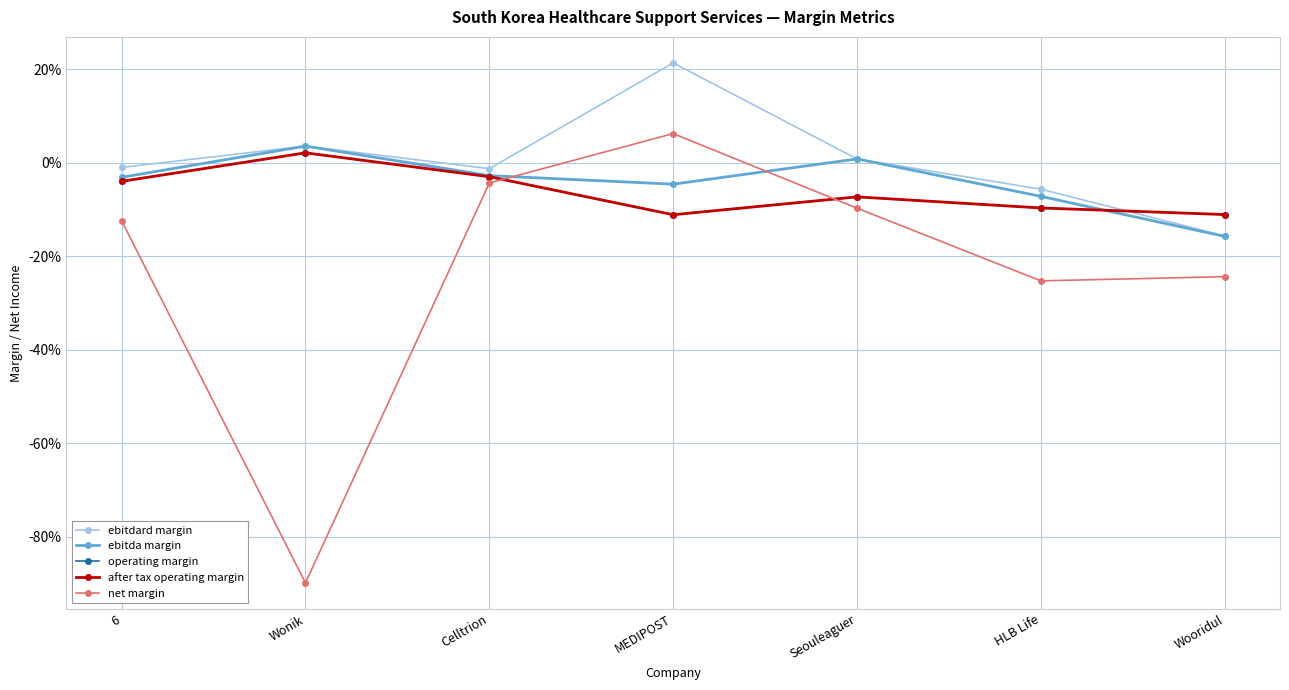

What is the spread (max minus min) of values at Seouleaguer?

0.1